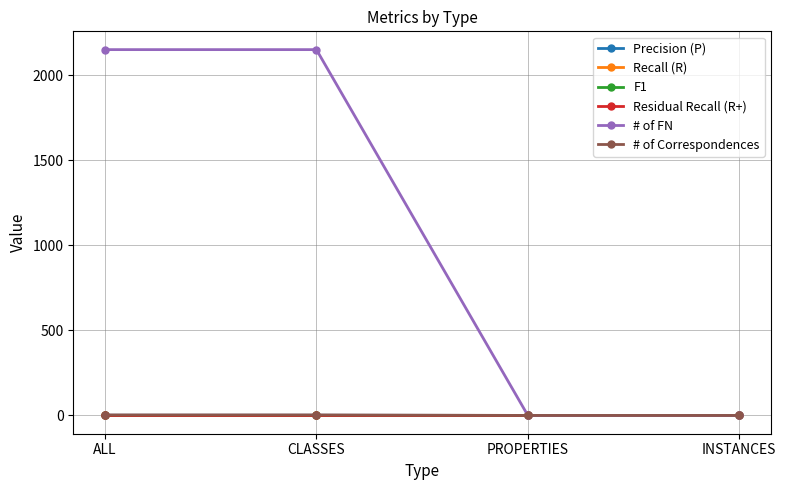

The value of F1 at INSTANCES is 0.0. True or false?

True